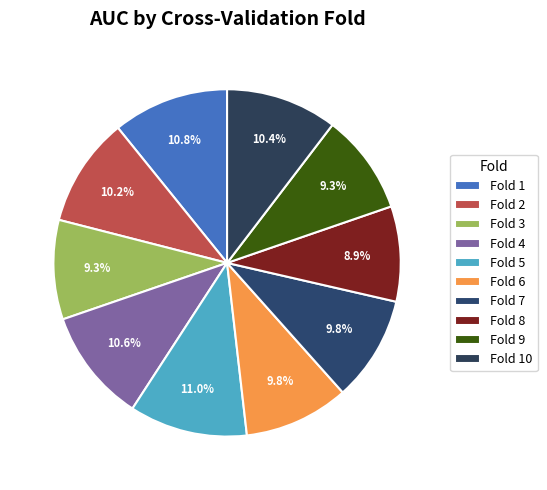

What is the smallest slice in the pie chart?

Fold 8